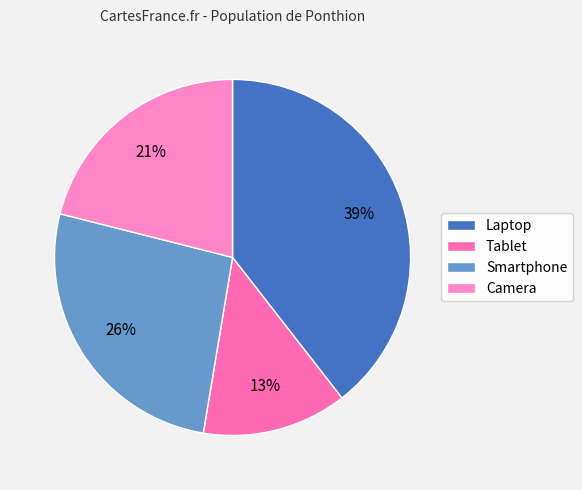

The Laptop slice represents 39% of the pie. True or false?

True